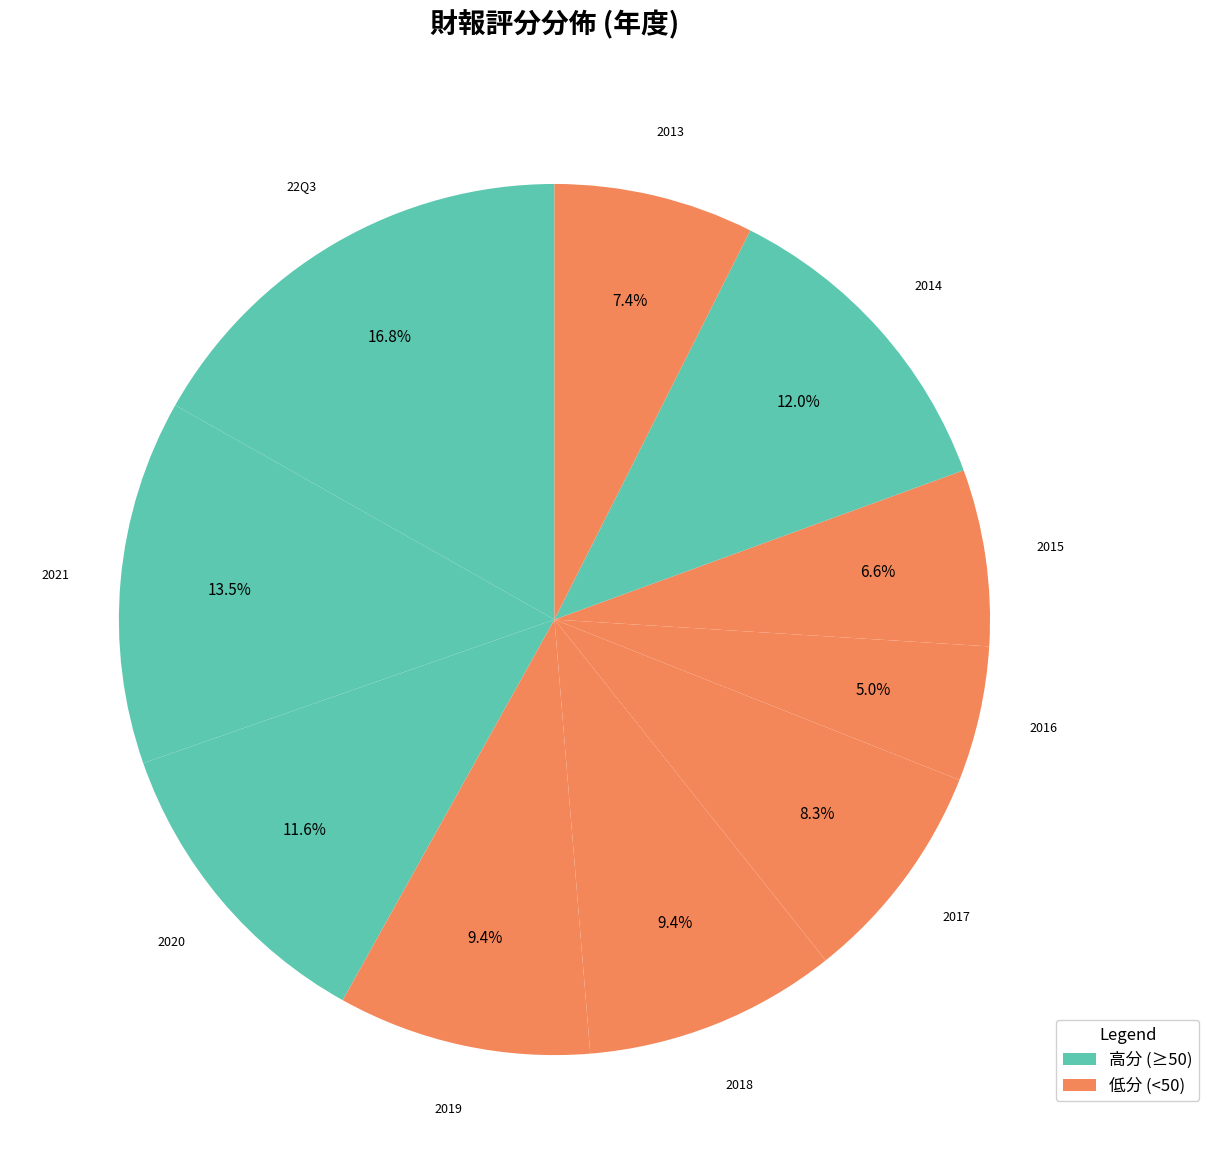

Which slice is the smallest?

2016